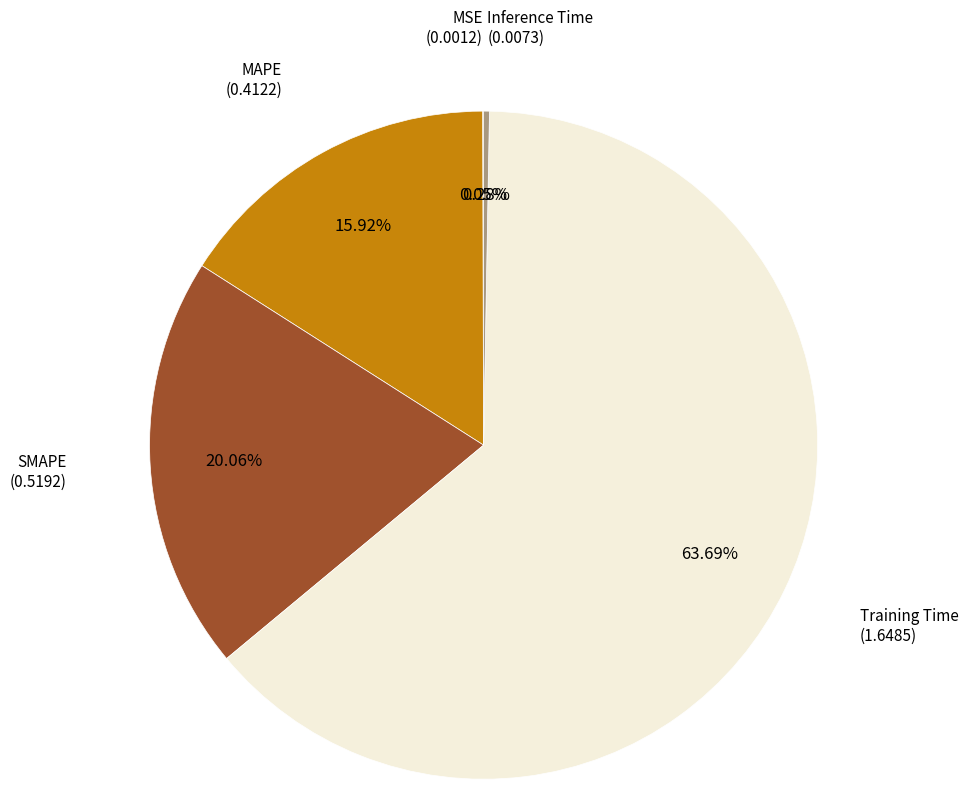

Is there a majority slice in this chart?

Yes